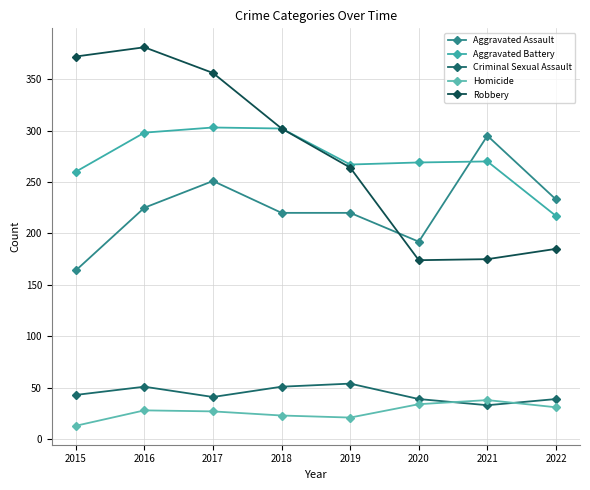

What is the sum of the Criminal Sexual Assault values at 2020 and 2017?

80